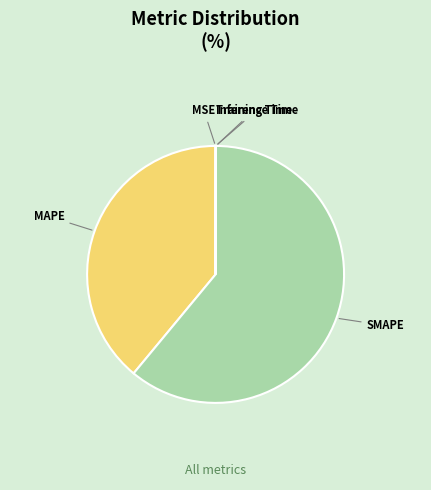

Which slice represents more than half of the pie?

SMAPE